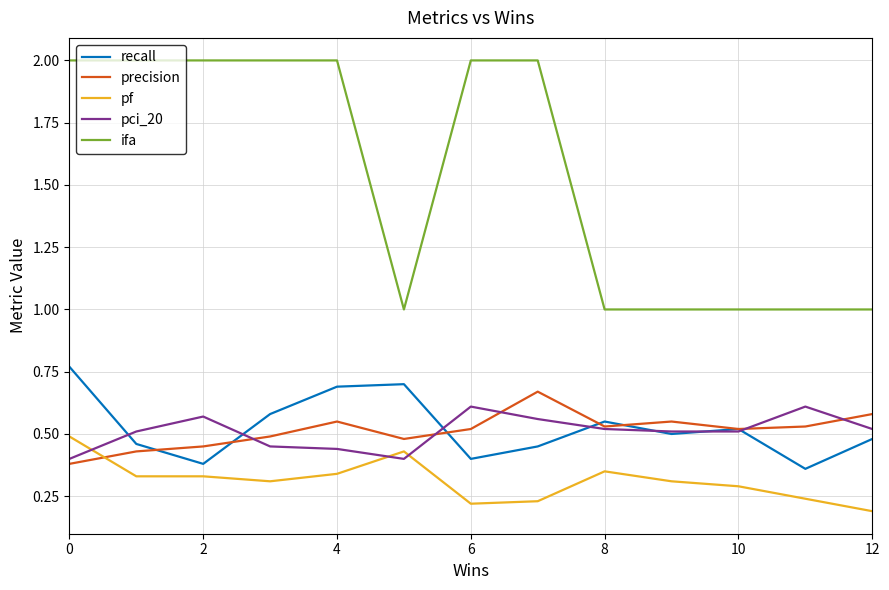

Which series has the largest total across all categories?

ifa